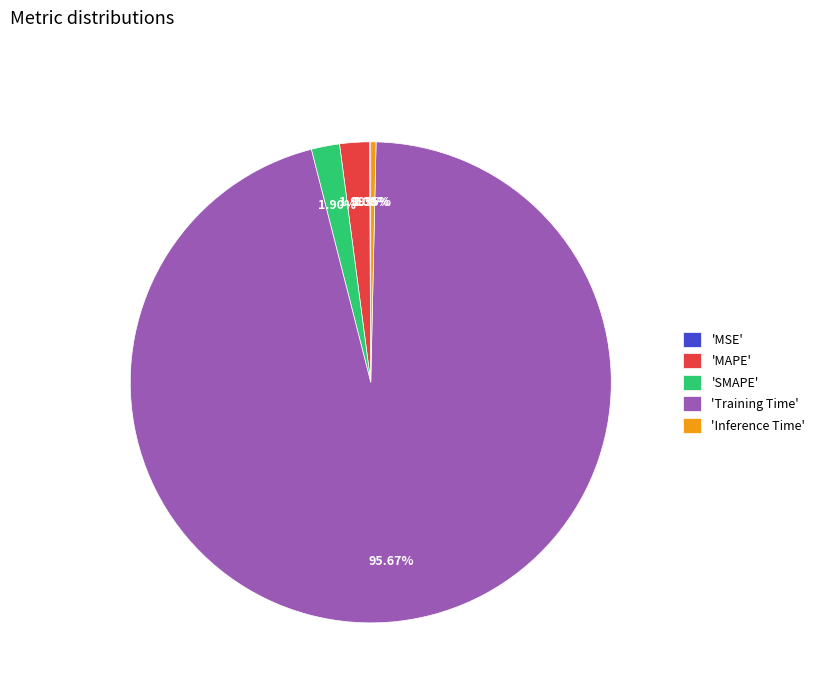

Which category has the biggest portion of the pie?

'Training Time'